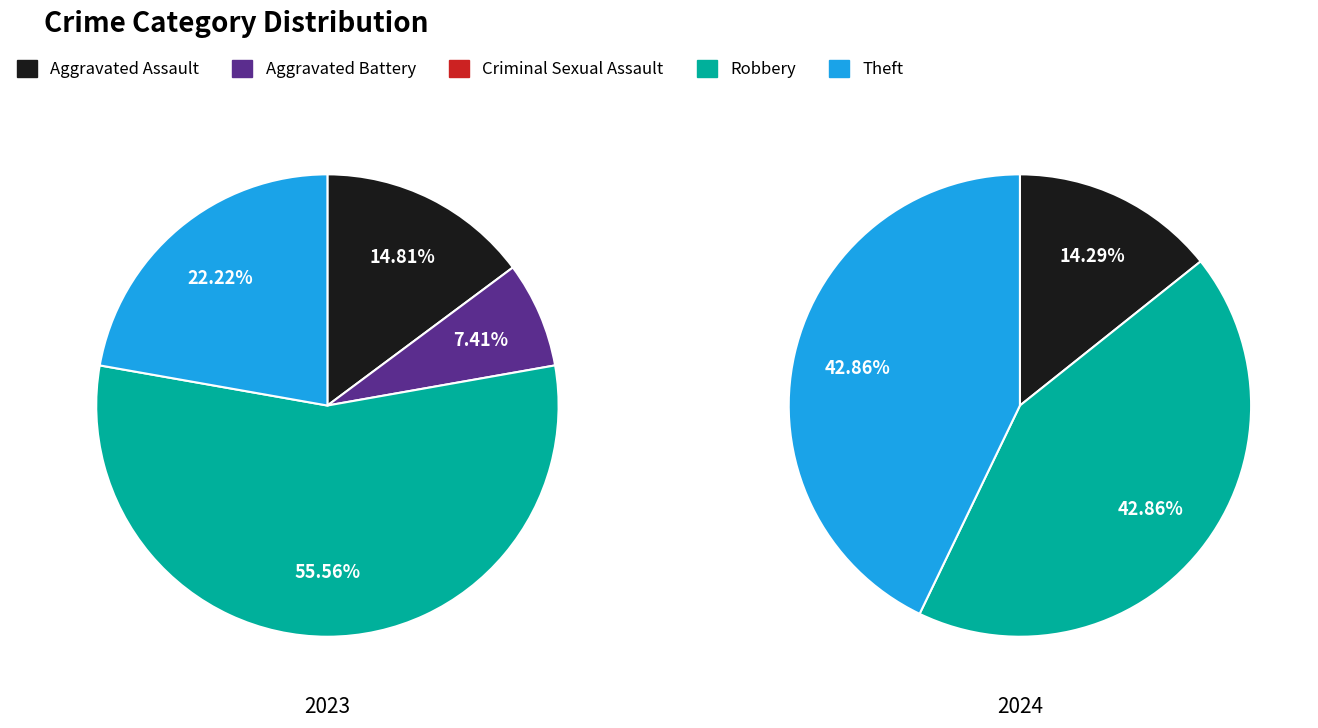

How many segments does this pie chart have?

5